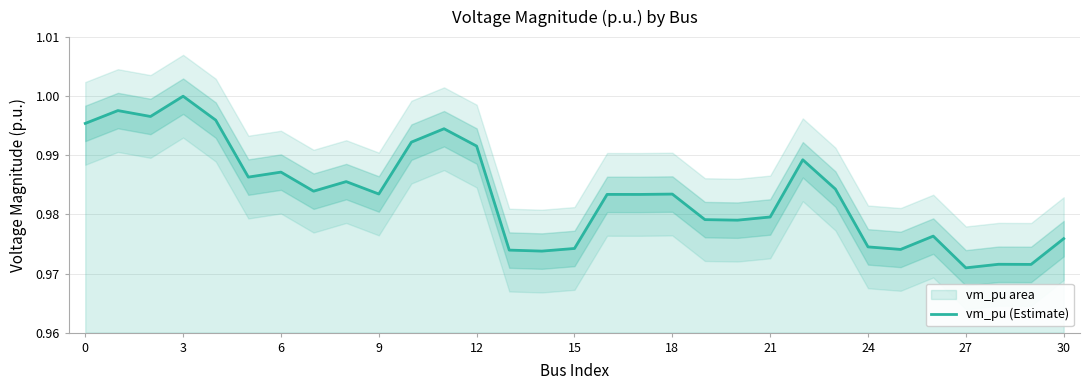

Which category has the highest value in the vm_pu (Estimate) series?

3